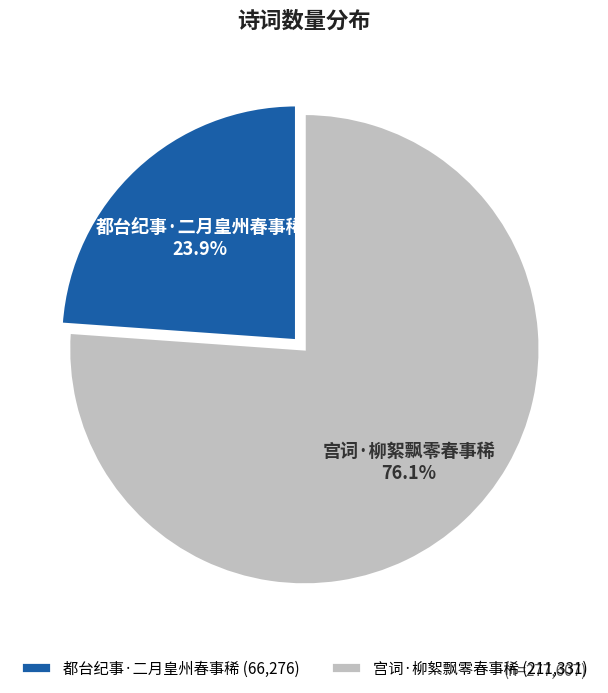

Rank the categories by value from lowest to highest.

都台纪事·二月皇州春事稀, 宫词·柳絮飘零春事稀